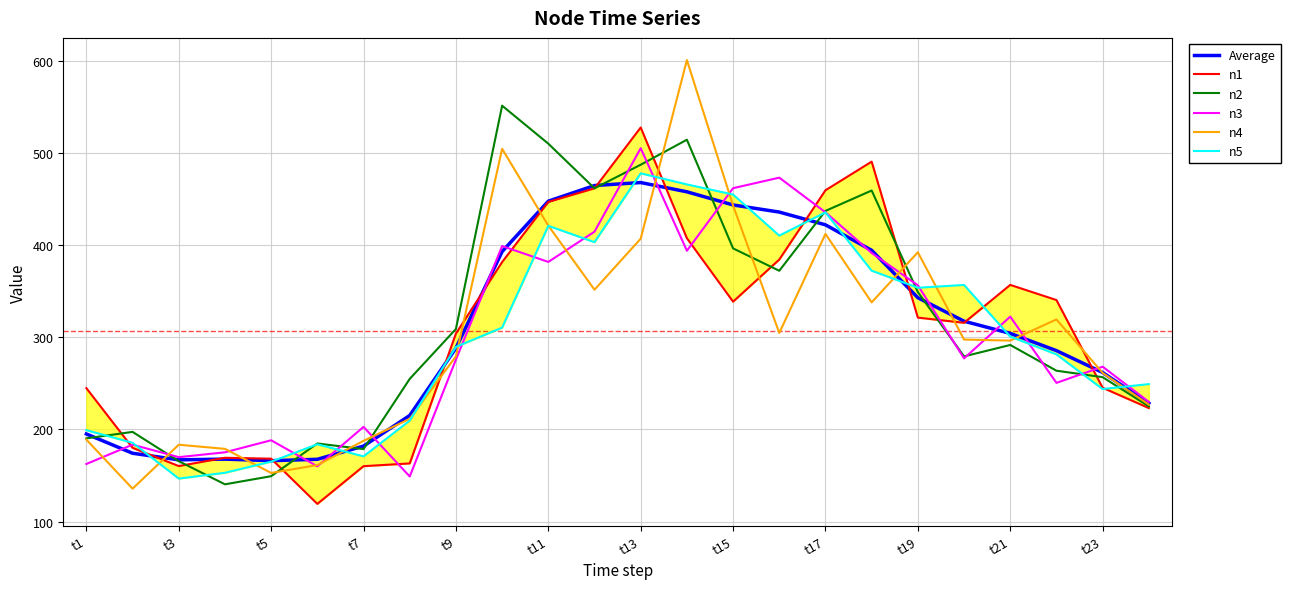

What is the maximum value for n3?

504.9